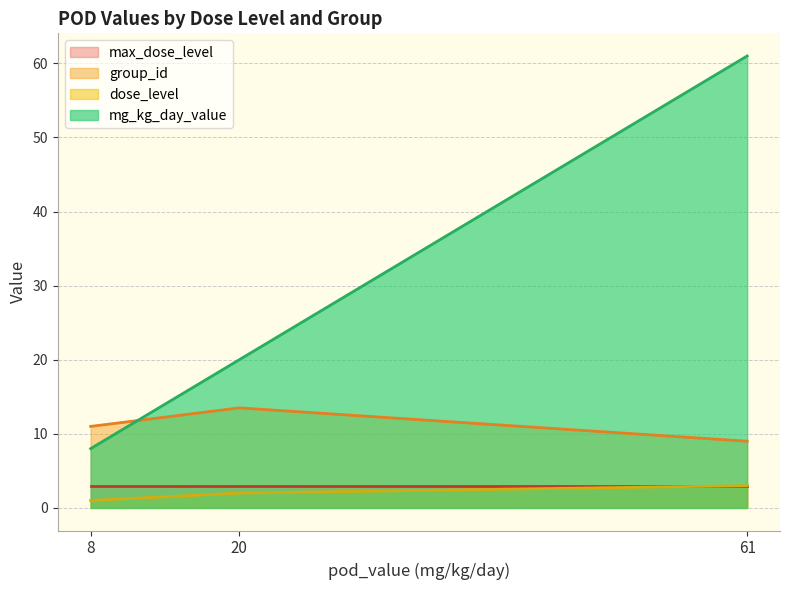

True or false: group_id has a value of 3 at 61.

False